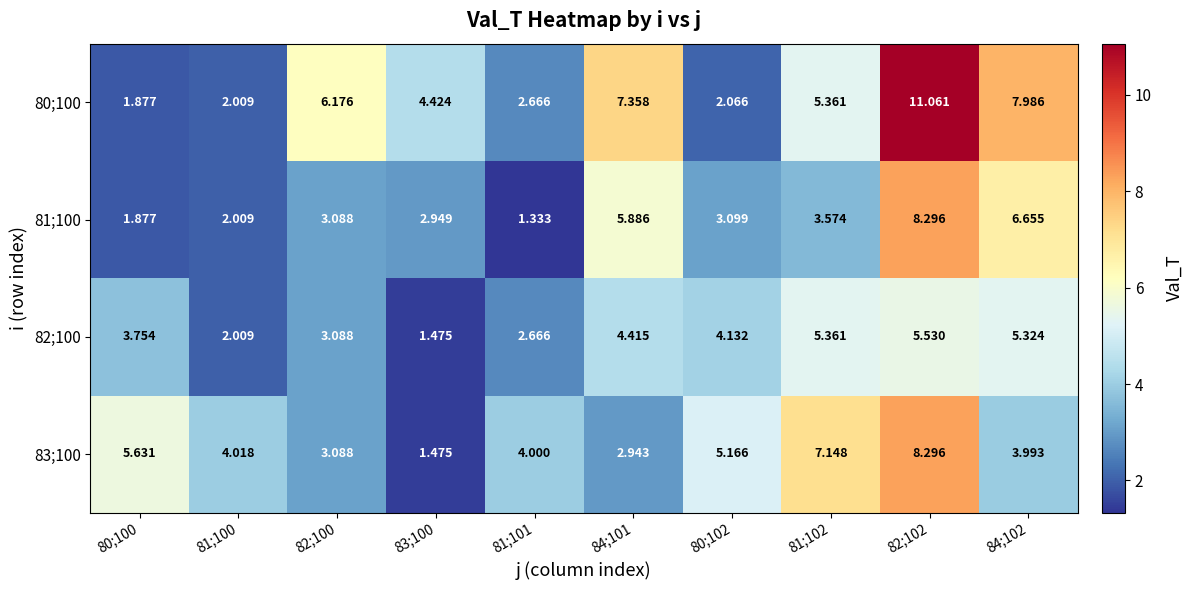

What is the difference between the highest and lowest values at 81;100?

2.0